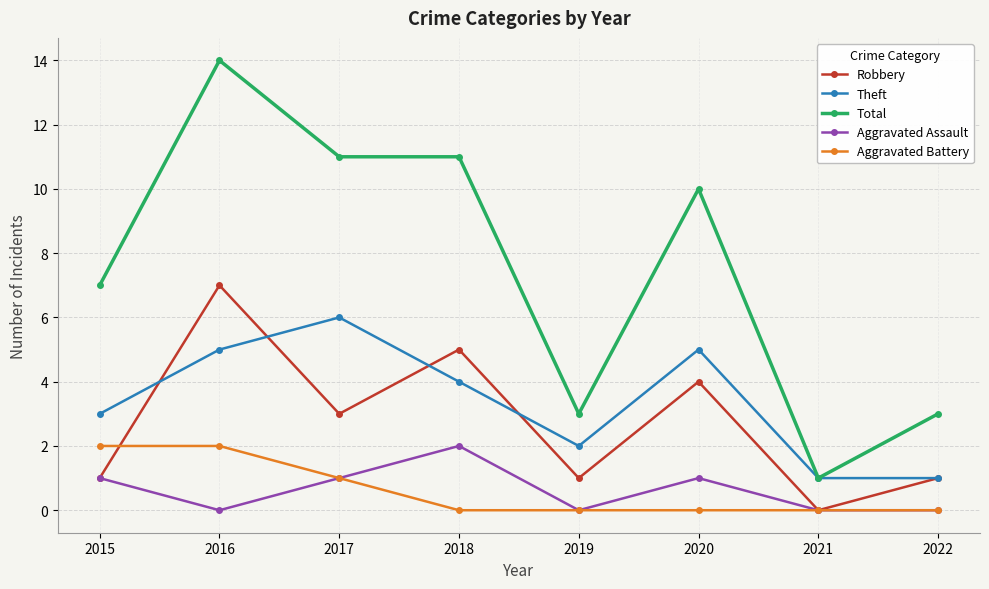

True or false: Total and Aggravated Assault intersect in this chart.

False